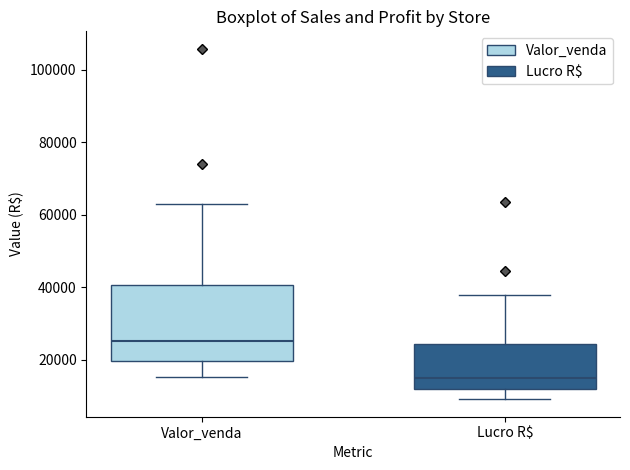

Comparing the boxes themselves (not the whiskers), which one is the tallest?

Valor_venda